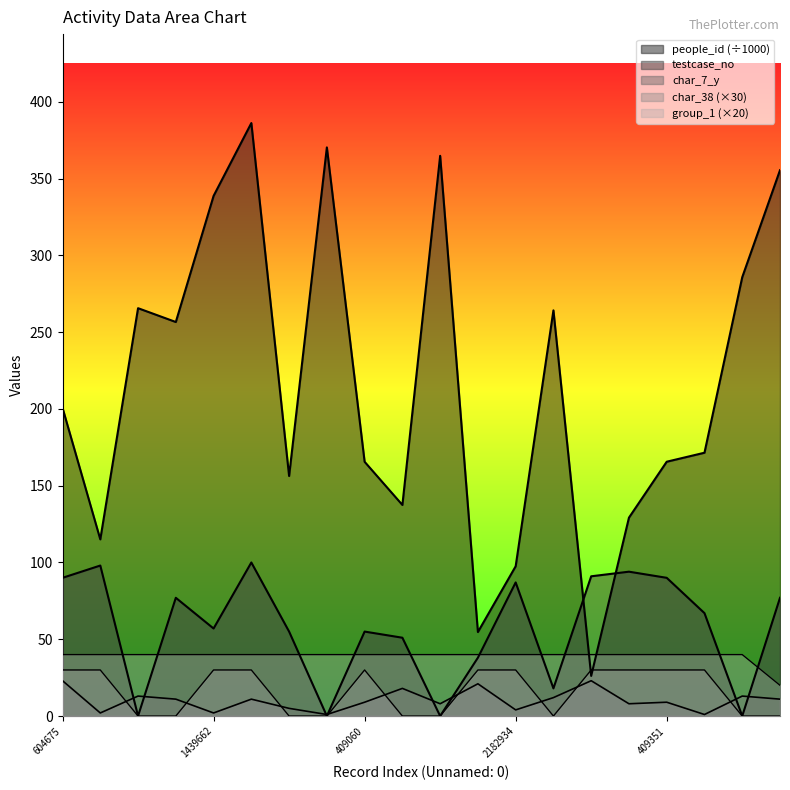

Reading left to right, transcribe all the data shown in this chart.

people_id: 200.7	115.0	265.6	256.6	338.7	386.1	156.3	370.3	165.6	137.5	364.8	54.7	97.5	264.2	26.1	129.2	165.6	171.5	285.8	355.4
testcase_no: 90.0	98.0	0.0	77.0	57.0	100.0	55.0	0.0	55.0	51.0	0.0	38.0	87.0	18.0	91.0	94.0	90.0	67.0	0.0	77.0
char_38: 30.0	30.0	0.0	0.0	30.0	30.0	0.0	0.0	30.0	0.0	0.0	30.0	30.0	0.0	30.0	30.0	30.0	30.0	0.0	0.0
char_7_y: 23.0	2.0	13.0	11.0	2.0	11.0	5.0	1.0	9.0	18.0	8.0	21.0	4.0	12.0	23.0	8.0	9.0	1.0	13.0	11.0
group_1: 40.0	40.0	40.0	40.0	40.0	40.0	40.0	40.0	40.0	40.0	40.0	40.0	40.0	40.0	40.0	40.0	40.0	40.0	40.0	20.0